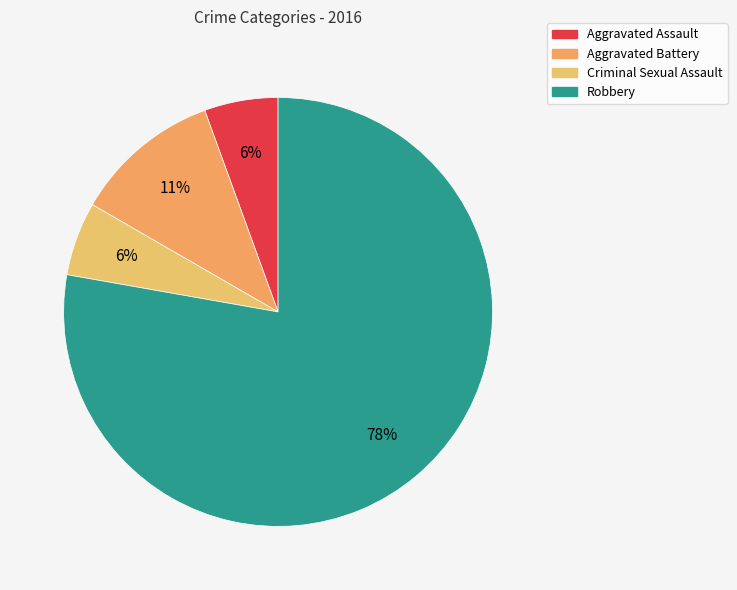

How many segments does this pie chart have?

4